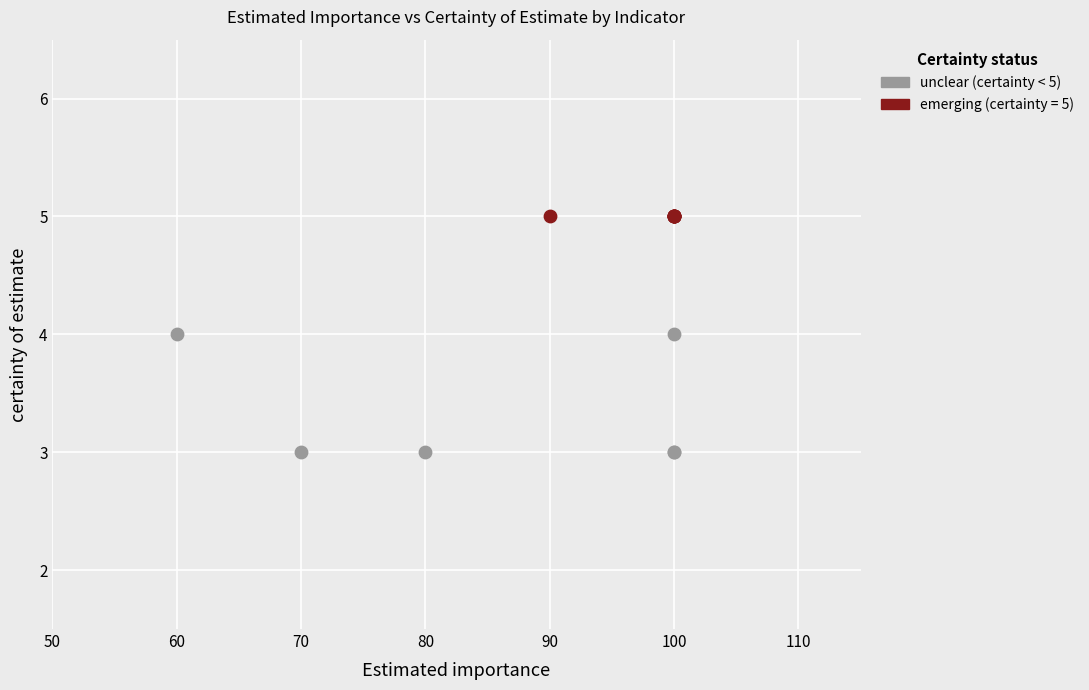

Which series contains the lowest Y value?

unclear (certainty < 5)